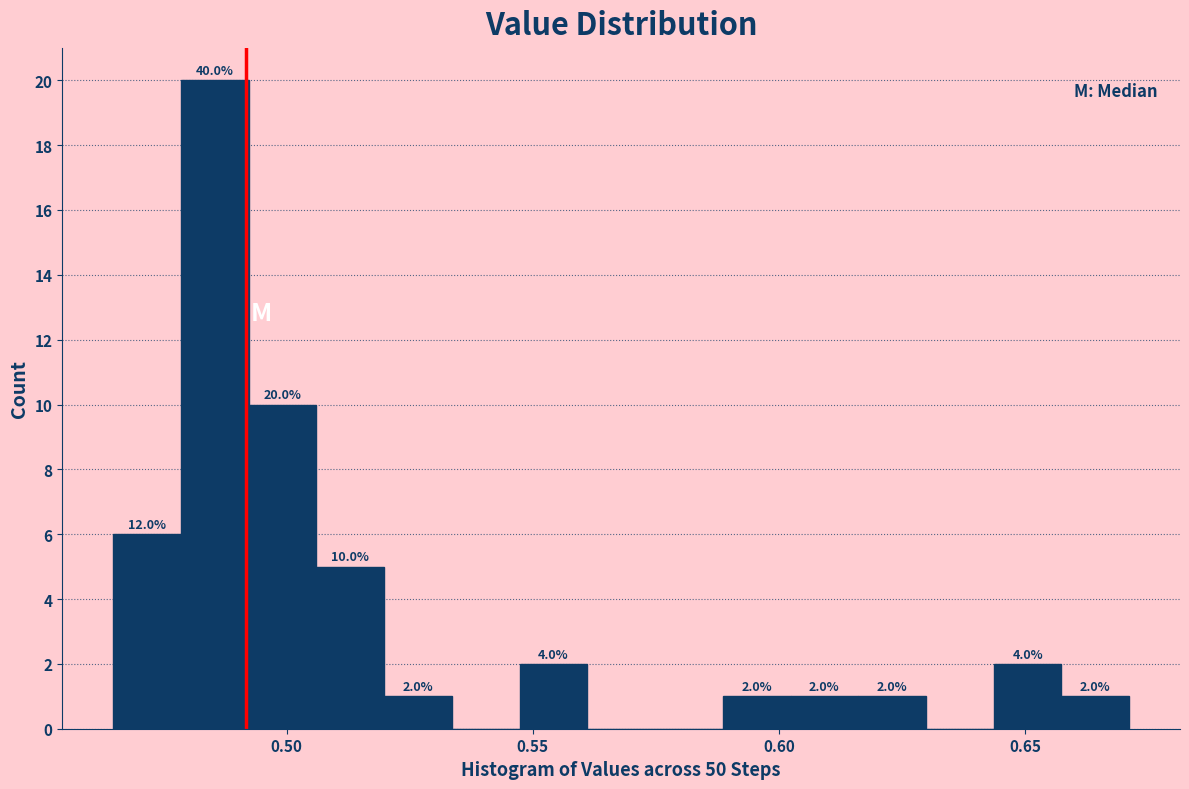

Around what value on the x-axis is the tallest bar? Give the approximate position of its centre, as read against the axis.

0.485